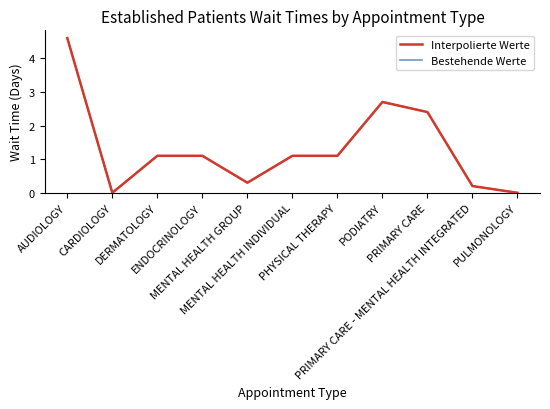

Does the chart have visible grid lines?

No